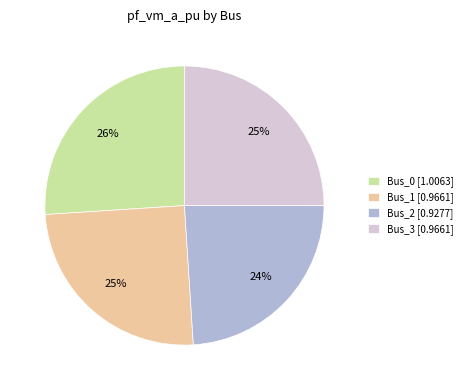

How many segments does this pie chart have?

4